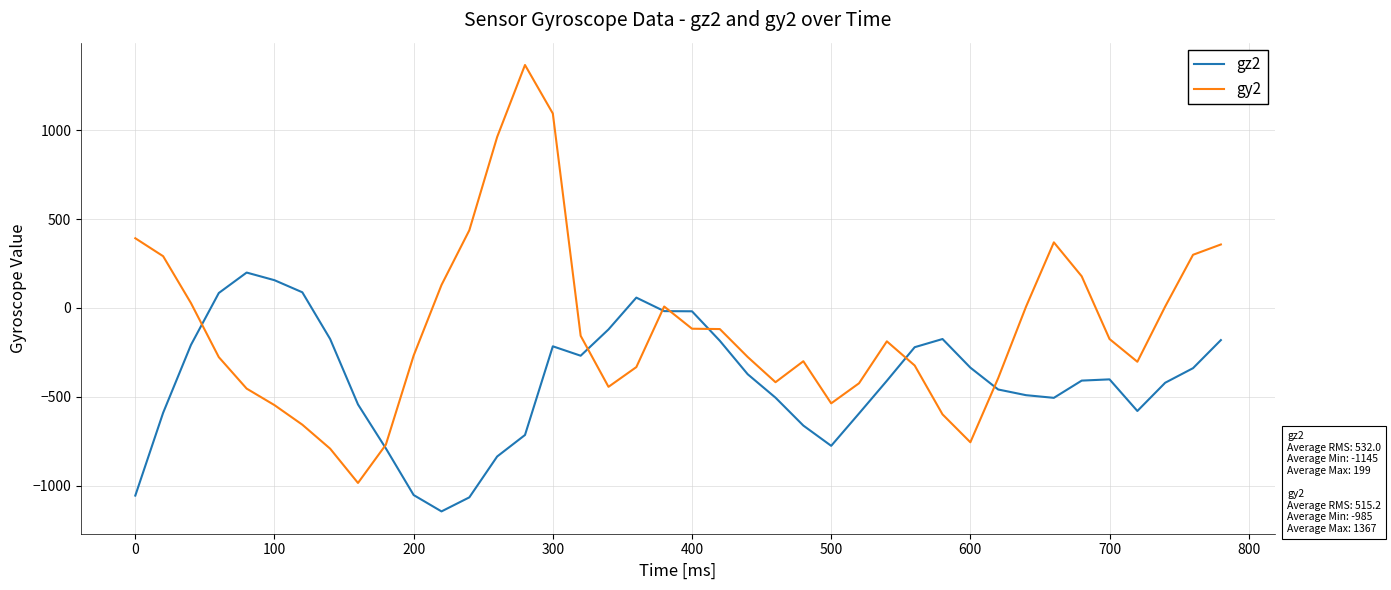

Which series has the largest total across all categories?

gy2